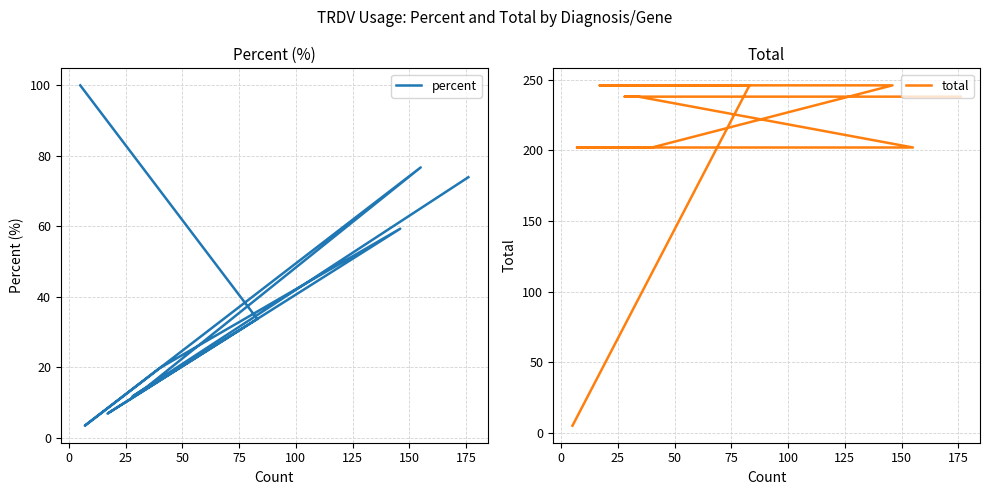

List the series in order of their overall mean, lowest first.

percent, total